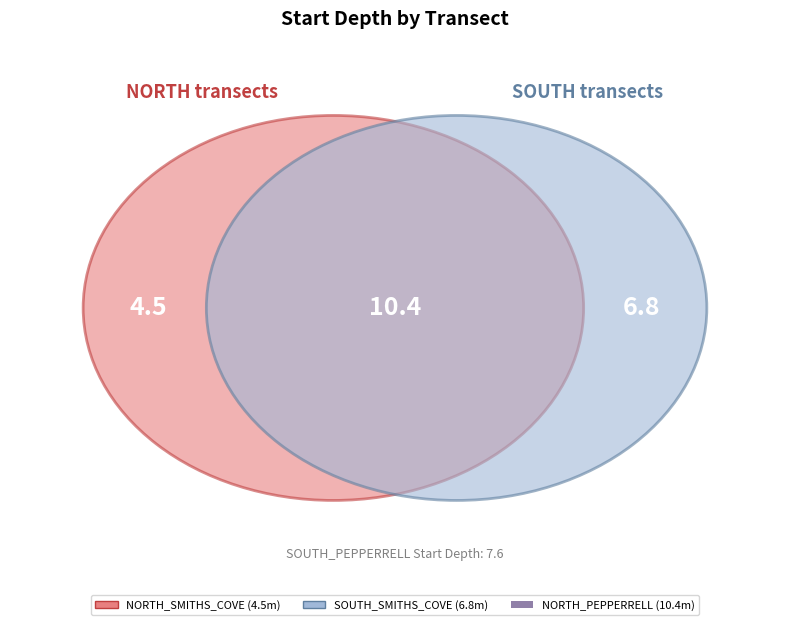

Which category has the biggest portion of the pie?

NORTH_PEPPERRELL